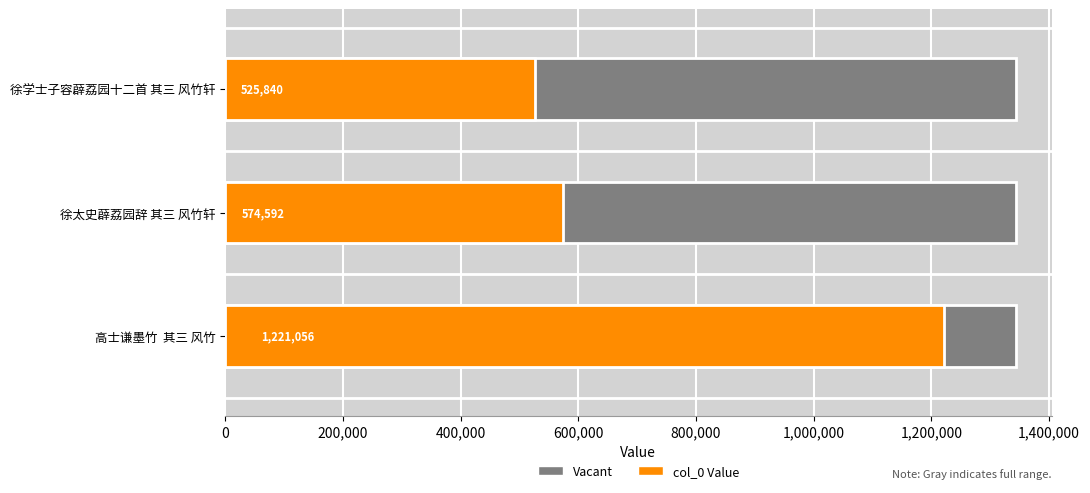

What is the value of the 3rd bar from the left?

1221056